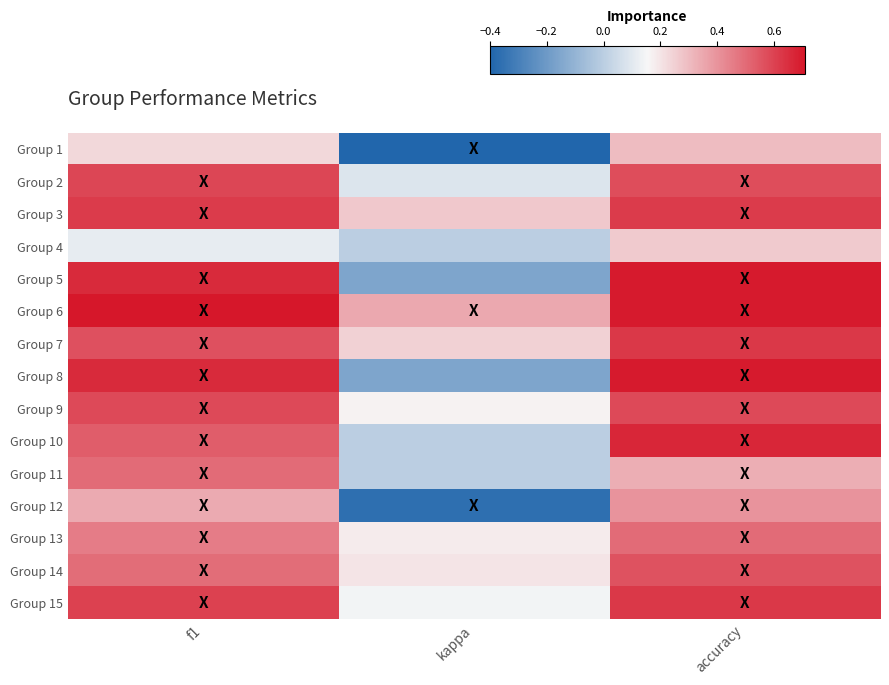

Reading right to left, extract all data points from this chart.

Group 1: accuracy=0.3	kappa=-0.4	f1=0.2
Group 2: accuracy=0.6	kappa=0.1	f1=0.6
Group 3: accuracy=0.6	kappa=0.3	f1=0.6
Group 4: accuracy=0.3	kappa=0.0	f1=0.1
Group 5: accuracy=0.7	kappa=-0.2	f1=0.7
Group 6: accuracy=0.7	kappa=0.3	f1=0.7
Group 7: accuracy=0.6	kappa=0.2	f1=0.6
Group 8: accuracy=0.7	kappa=-0.2	f1=0.7
Group 9: accuracy=0.6	kappa=0.2	f1=0.6
Group 10: accuracy=0.7	kappa=0.0	f1=0.5
Group 11: accuracy=0.3	kappa=0.0	f1=0.5
Group 12: accuracy=0.4	kappa=-0.4	f1=0.3
Group 13: accuracy=0.5	kappa=0.2	f1=0.5
Group 14: accuracy=0.6	kappa=0.2	f1=0.5
Group 15: accuracy=0.6	kappa=0.1	f1=0.6